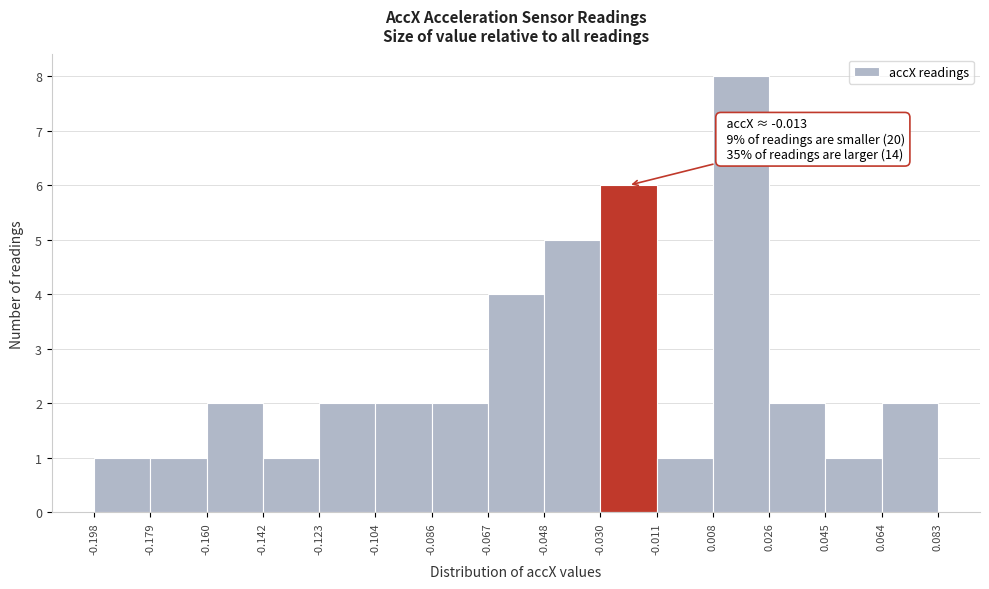

Which range on the x-axis has the tallest bar?

0.008 to 0.026